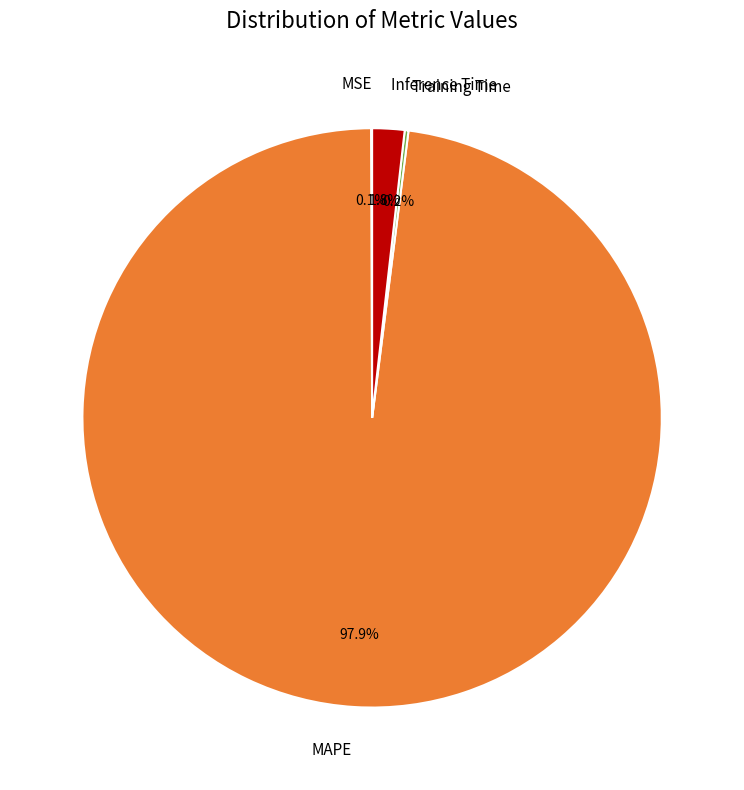

Does any single category account for the majority?

Yes